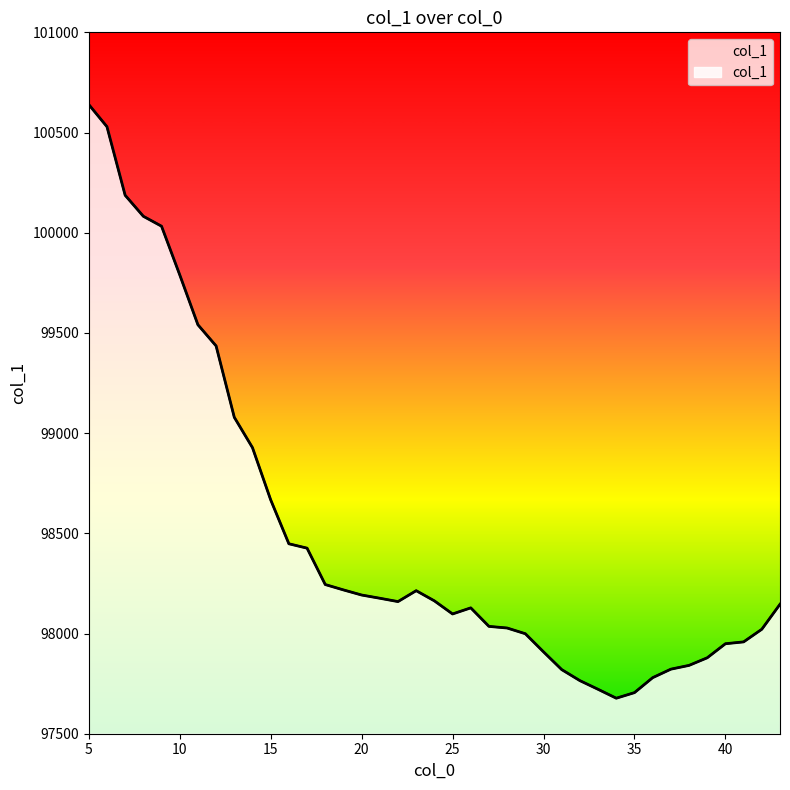

Reading left to right, what are all the values shown in this chart?

100639.7	100529.0	100186.9	100082.1	100032.5	99790.1	99540.8	99435.1	99079.0	98927.4	98667.2	98447.9	98426.0	98244.4	98217.6	98192.1	98176.1	98159.3	98213.8	98163.0	98097.6	98128.0	98035.6	98027.5	97999.0	97908.5	97820.0	97764.9	97721.6	97677.2	97705.1	97779.7	97822.1	97841.0	97878.9	97949.0	97958.2	98021.3	98146.0